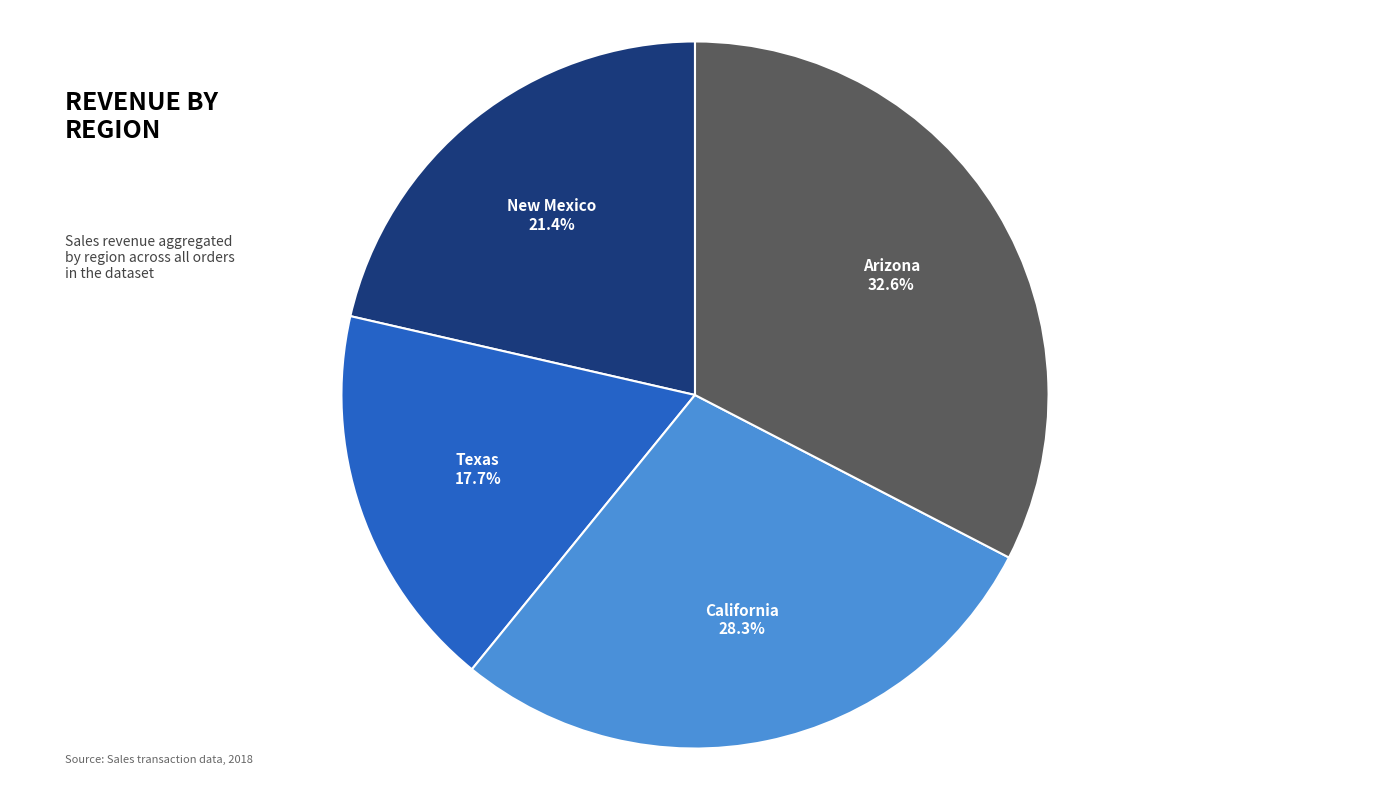

Is there a majority slice in this chart?

No